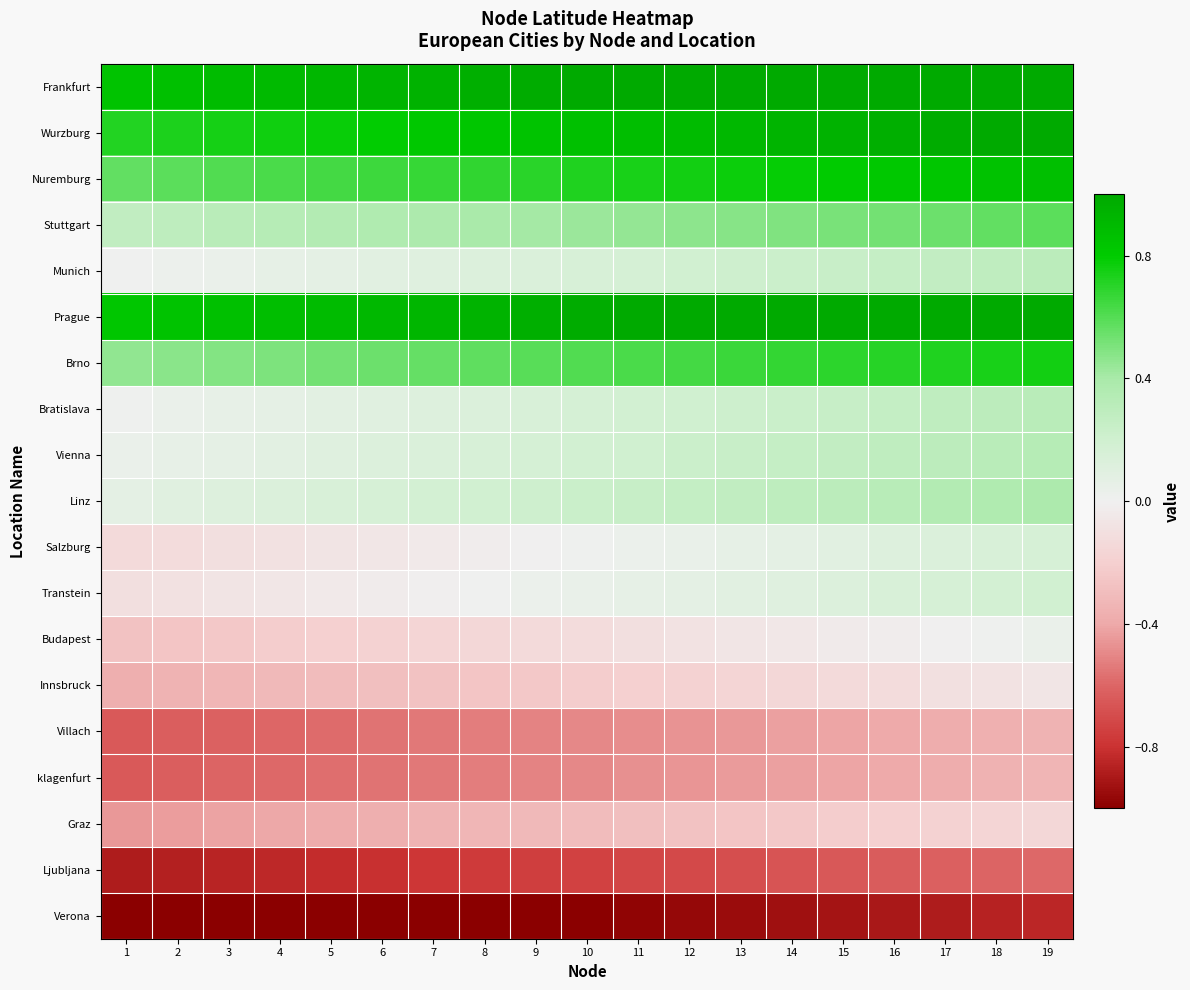

List the series in order of their peak value, highest first.

Frankfurt, Wurzburg, Prague, Nuremburg, Brno, Stuttgart, Linz, Vienna, Bratislava, Munich, Transtein, Salzburg, Budapest, Innsbruck, Graz, klagenfurt, Villach, Ljubljana, Verona